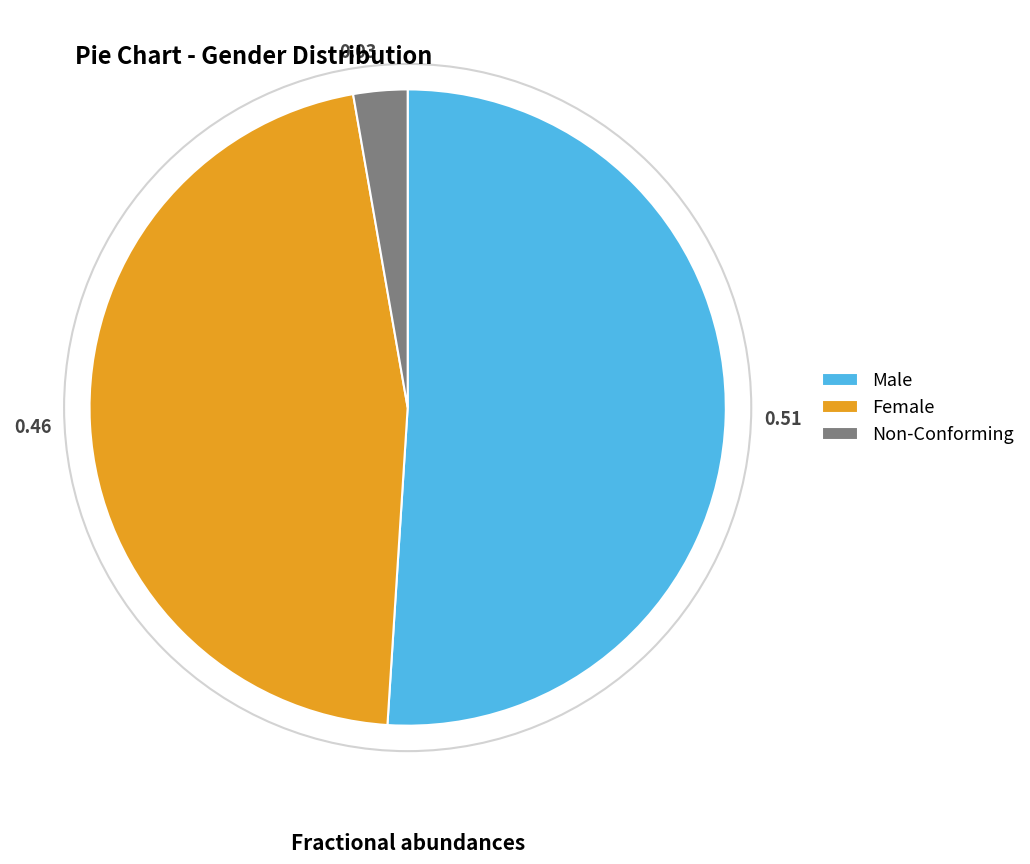

Which has a higher value, Female or Male?

Male